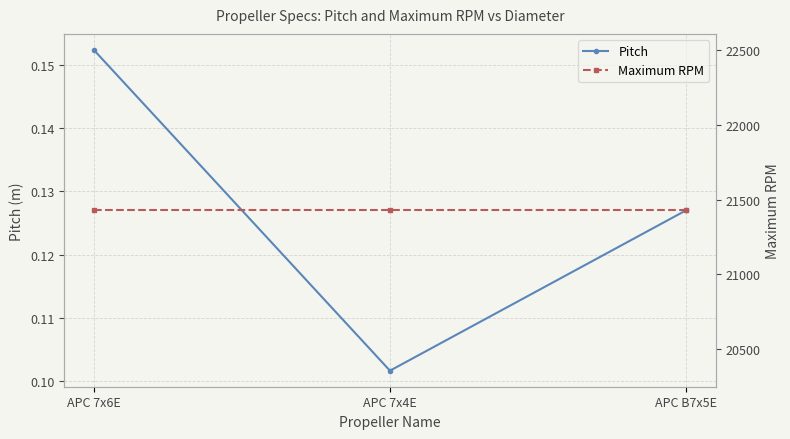

List the labels in order of Pitch value, largest first.

APC 7x6E, APC B7x5E, APC 7x4E